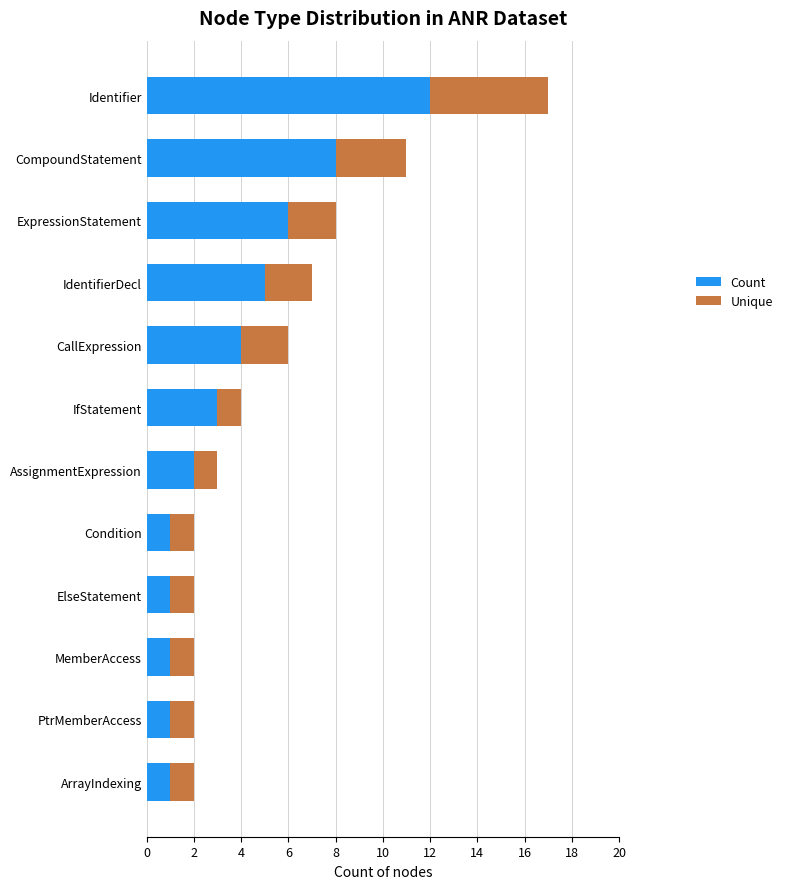

What is the total value across all series at ExpressionStatement?

8